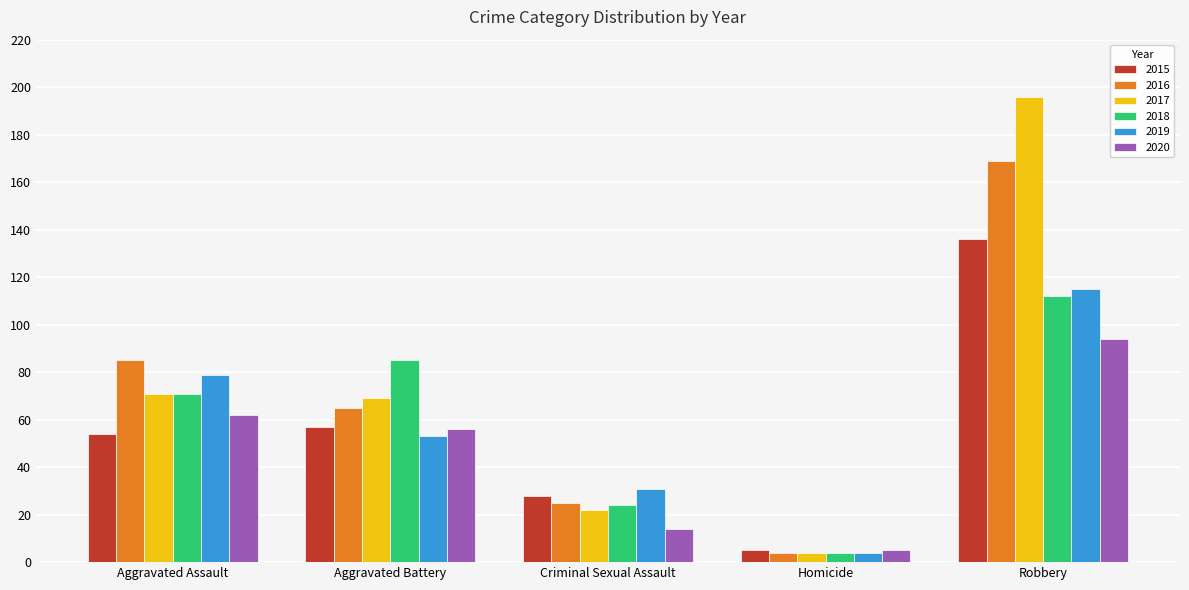

Is the value of 2020 at Robbery greater than the value of 2015 at Homicide?

Yes